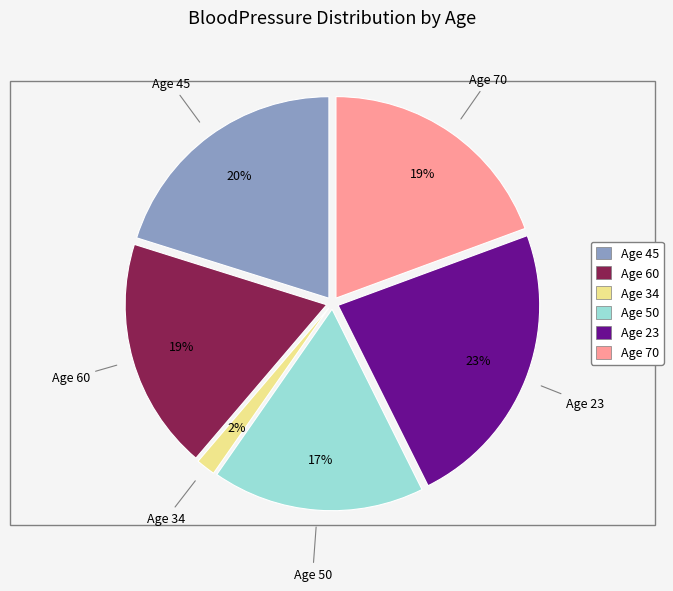

How many slices are in this pie chart?

6